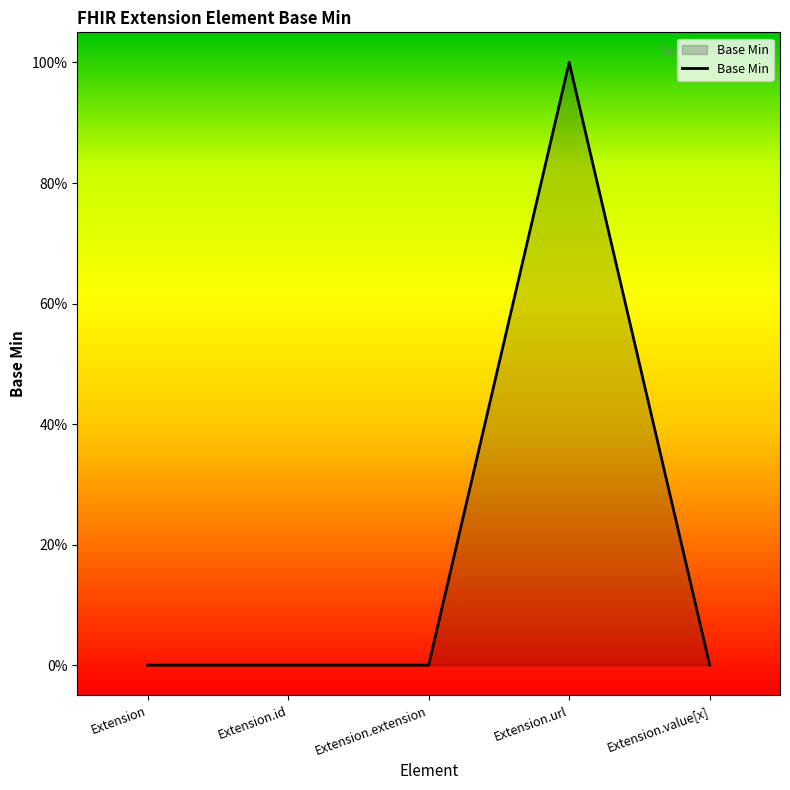

True or false: the data shows 0 at Extension.url.

False